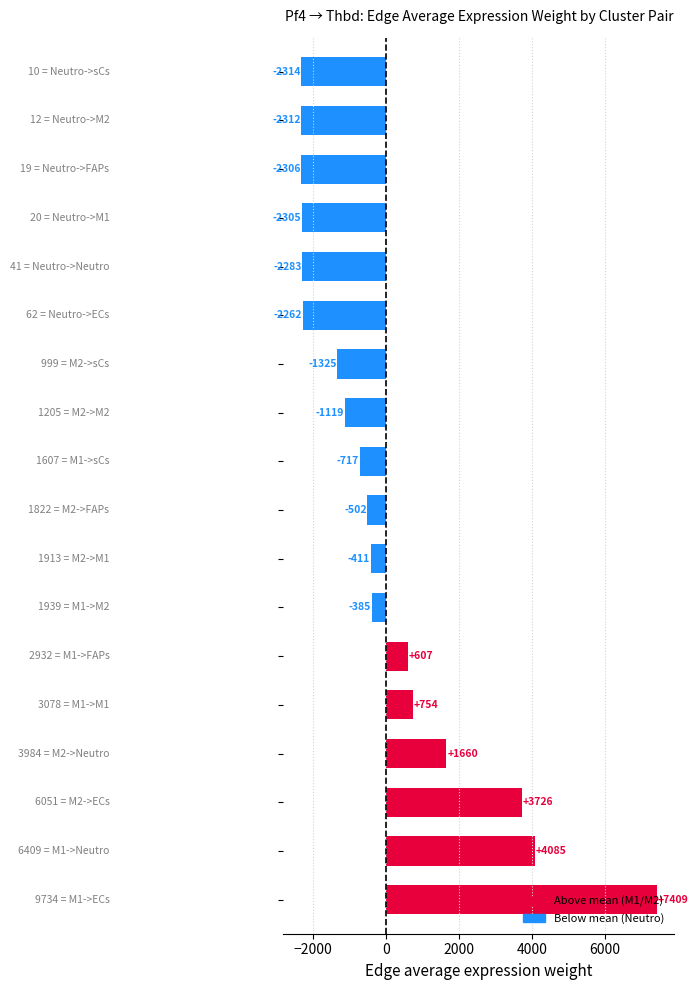

What is the minimum value shown in the chart?

-2314.1